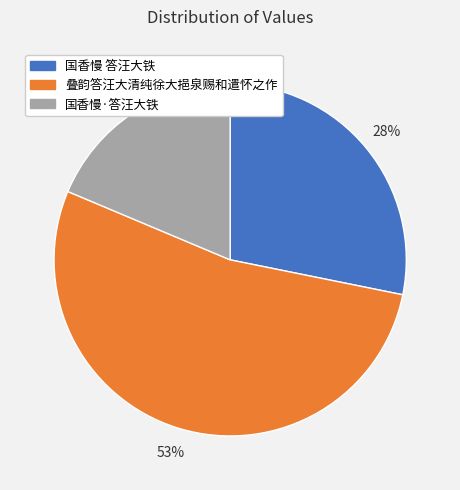

The 叠韵答汪大清纯徐大挹泉赐和遣怀之作 slice represents 53% of the pie. True or false?

True